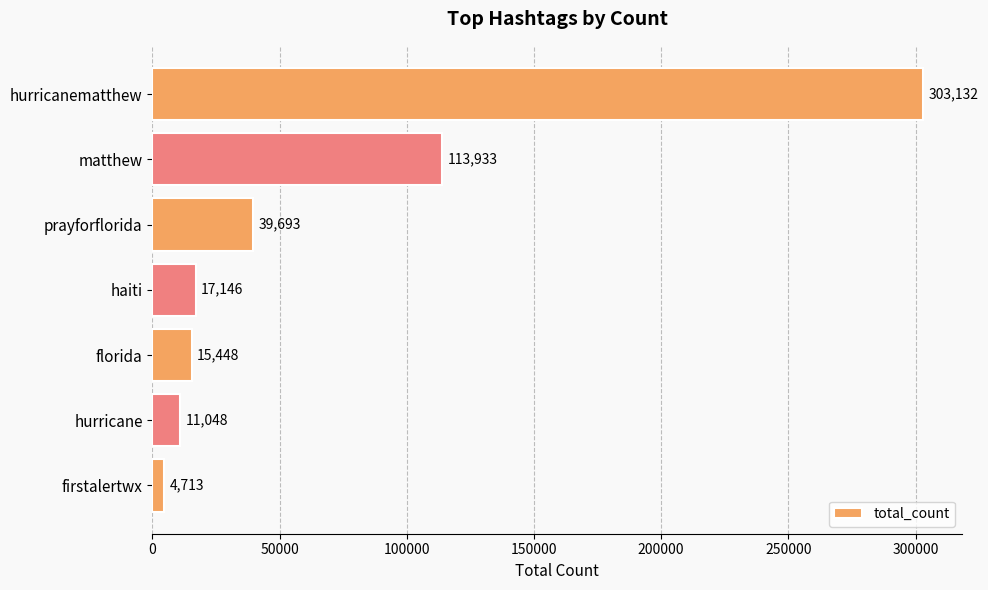

How many series are shown in this chart?

1